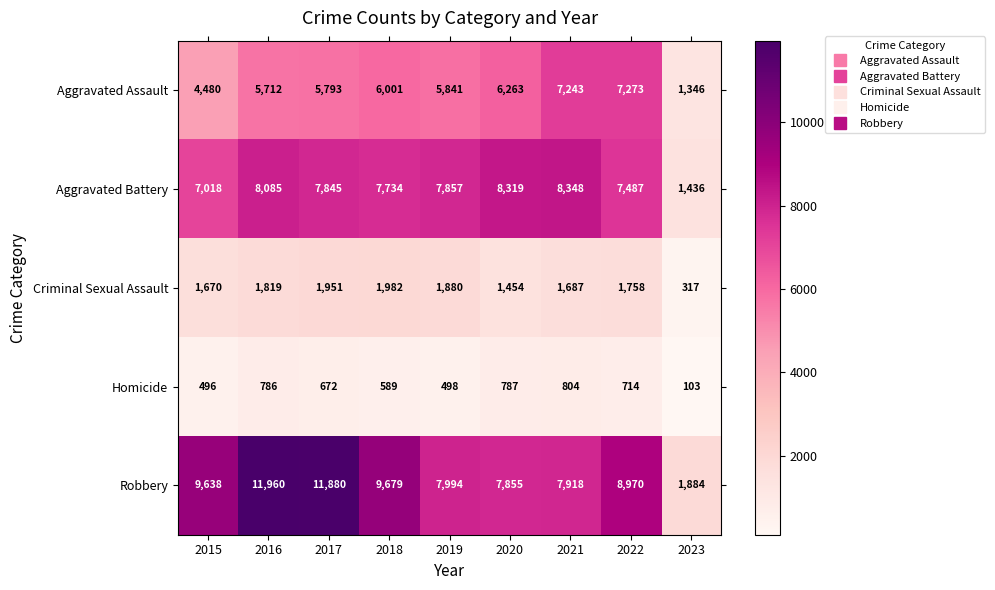

The value of Robbery at 2023 is 1884. True or false?

True